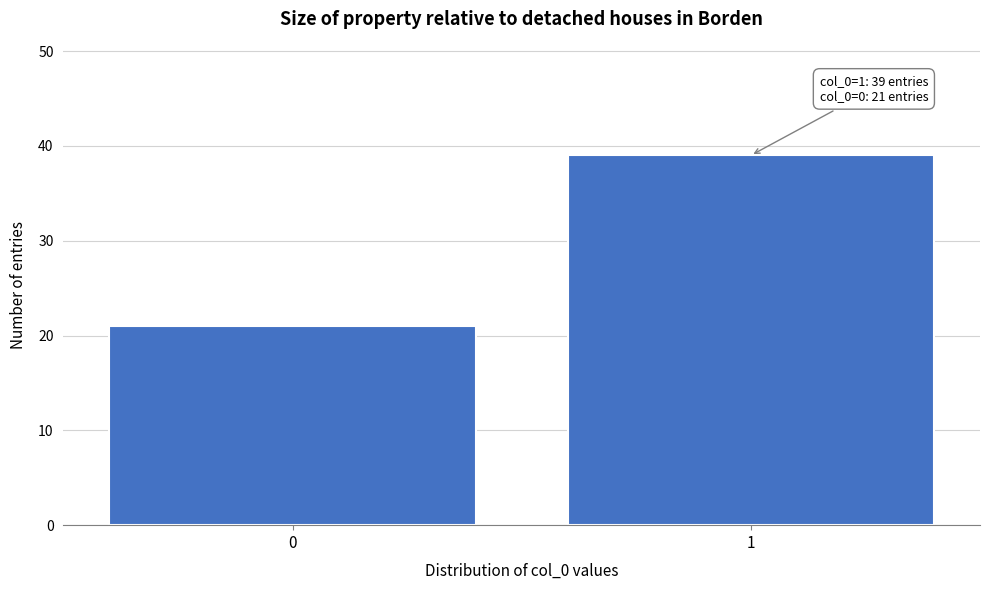

Reading left to right, list all the values displayed in this chart.

0=21	1=39